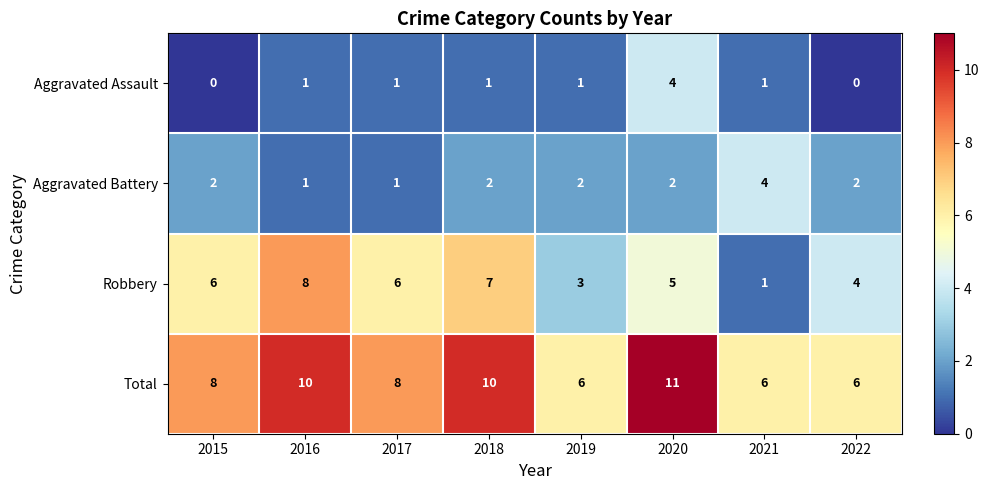

What is the difference between the second highest and minimum values in the Total series?

4